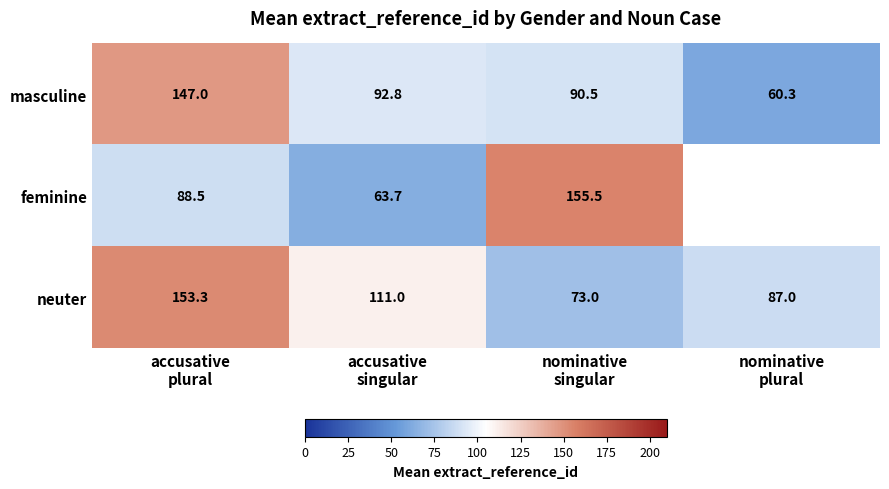

At which category does the chart reach its peak across all series?

nominative
singular